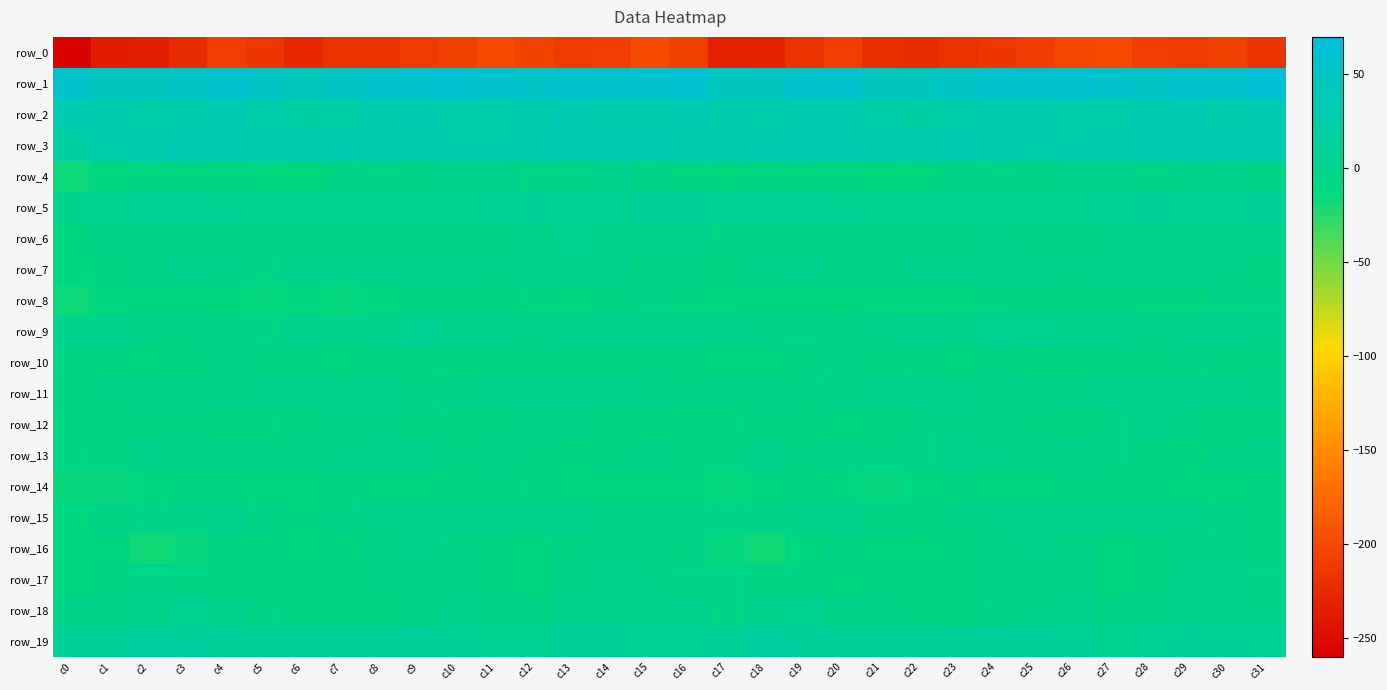

How many negative values does the row_17 series have?

29